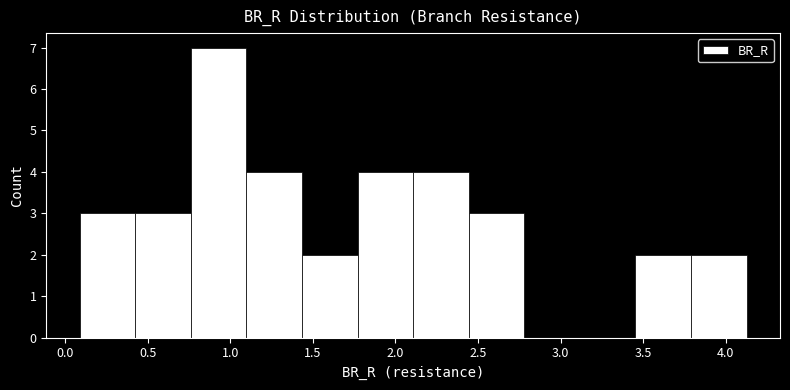

Reading left to right, transcribe this chart: for each bar, give the range it covers on the x-axis and its height. Neither the bar edges nor the heights are printed on the chart, so give them approximately, as read against the axes.

0.10 to 0.40: 3
0.40 to 0.75: 3
0.75 to 1.10: 7
1.10 to 1.45: 4
1.45 to 1.75: 2
1.75 to 2.10: 4
2.10 to 2.45: 4
2.45 to 2.80: 3
2.80 to 3.10: 0
3.10 to 3.45: 0
3.45 to 3.80: 2
3.80 to 4.15: 2